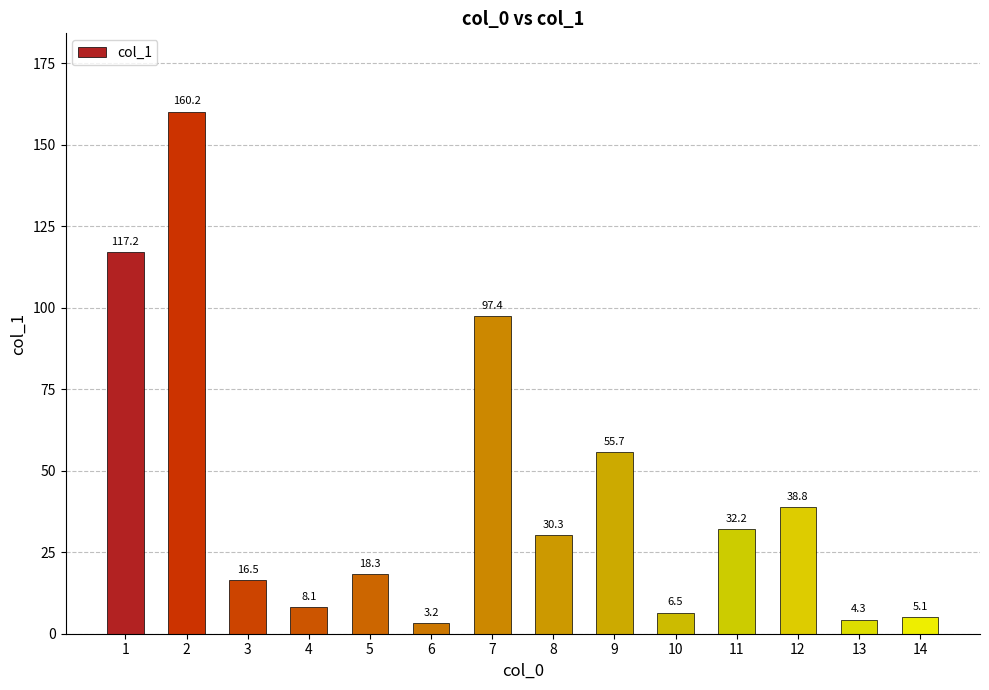

Rank the categories by value from highest to lowest.

2, 1, 7, 9, 12, 11, 8, 5, 3, 4, 10, 14, 13, 6